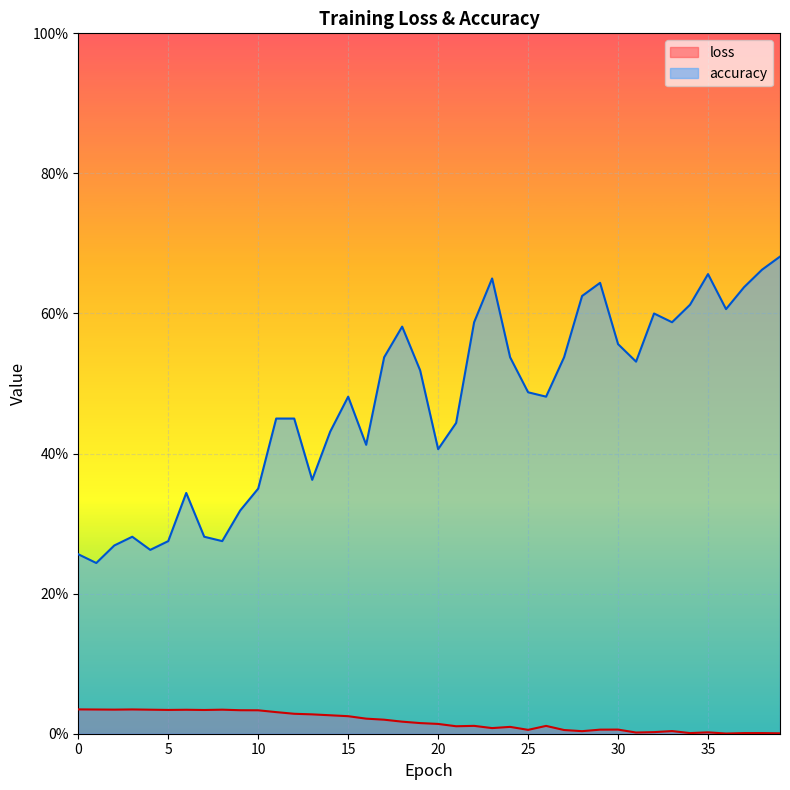

Does the chart display data point markers on the line(s)?

No